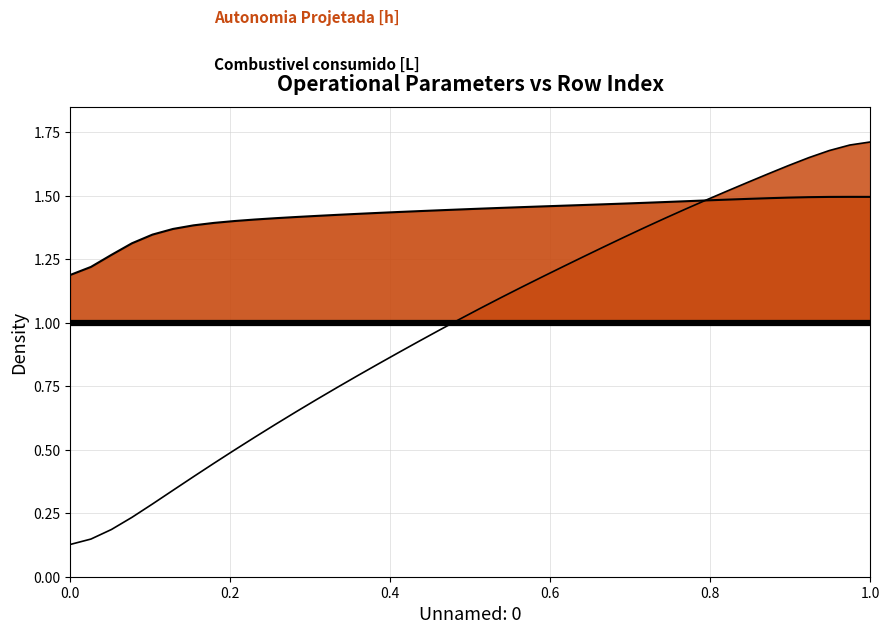

Between 39 and 0.8, which is larger?

39